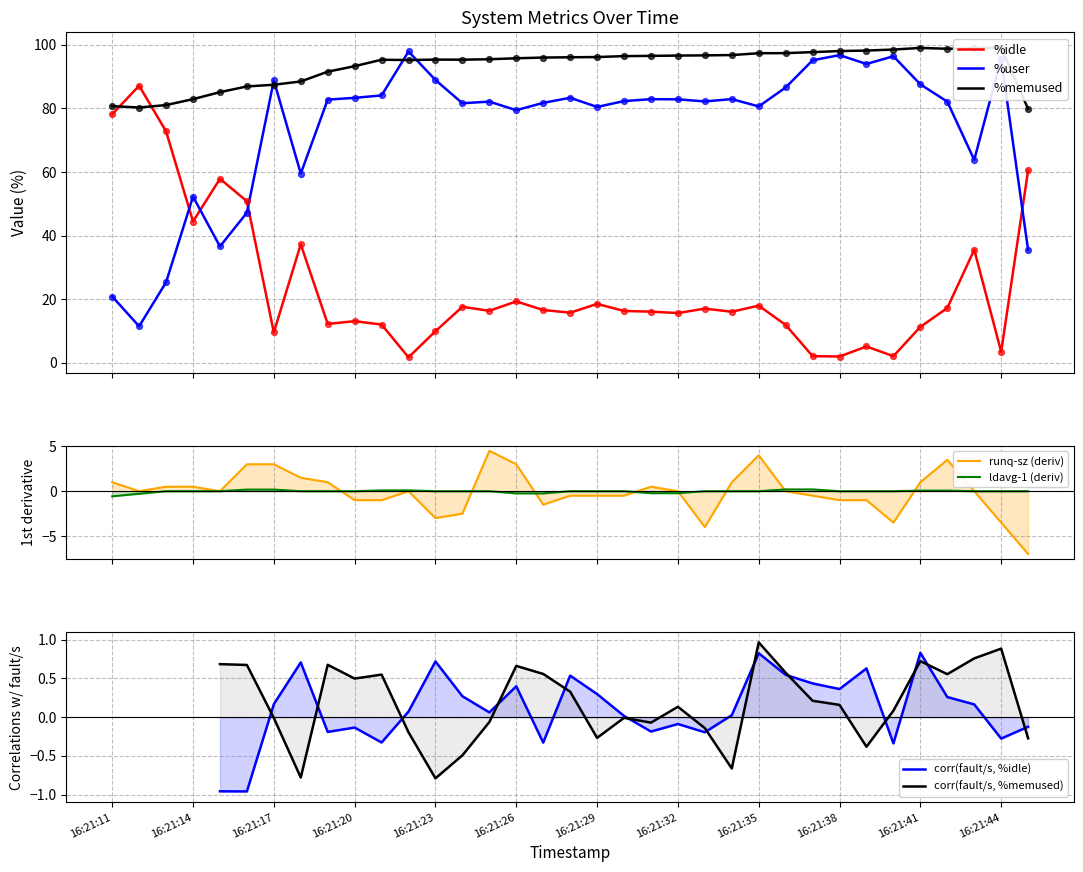

Which series ends up on top after the final intersection of %user and %idle?

%idle